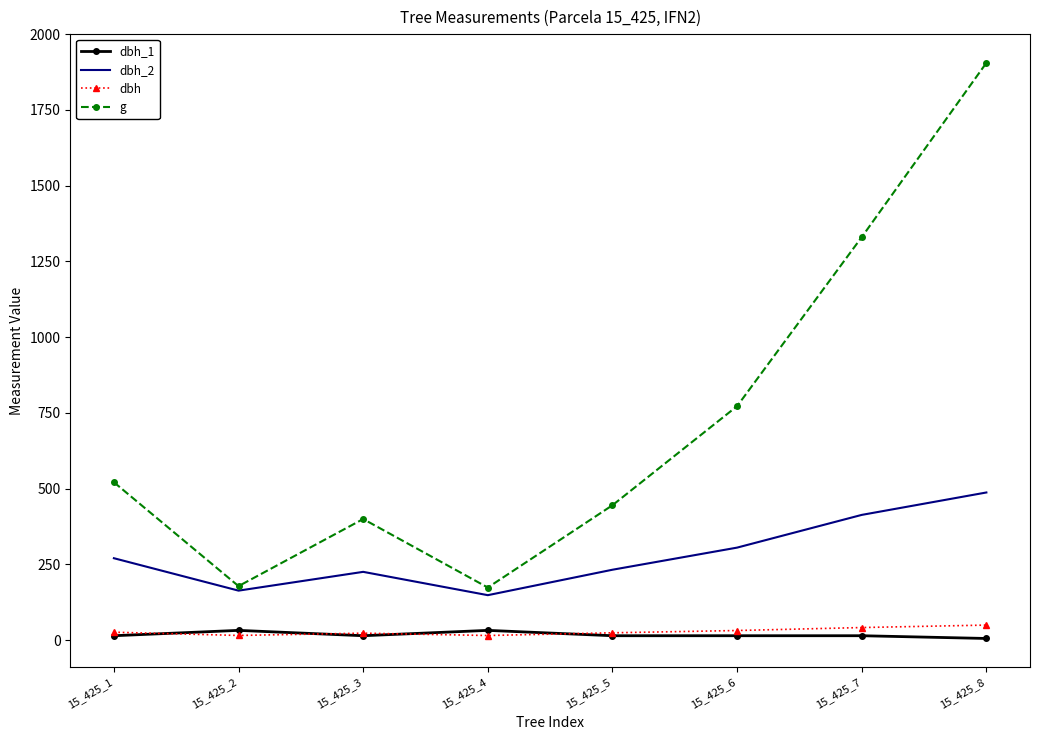

The value of g at 15_425_1 is 162.0. True or false?

False